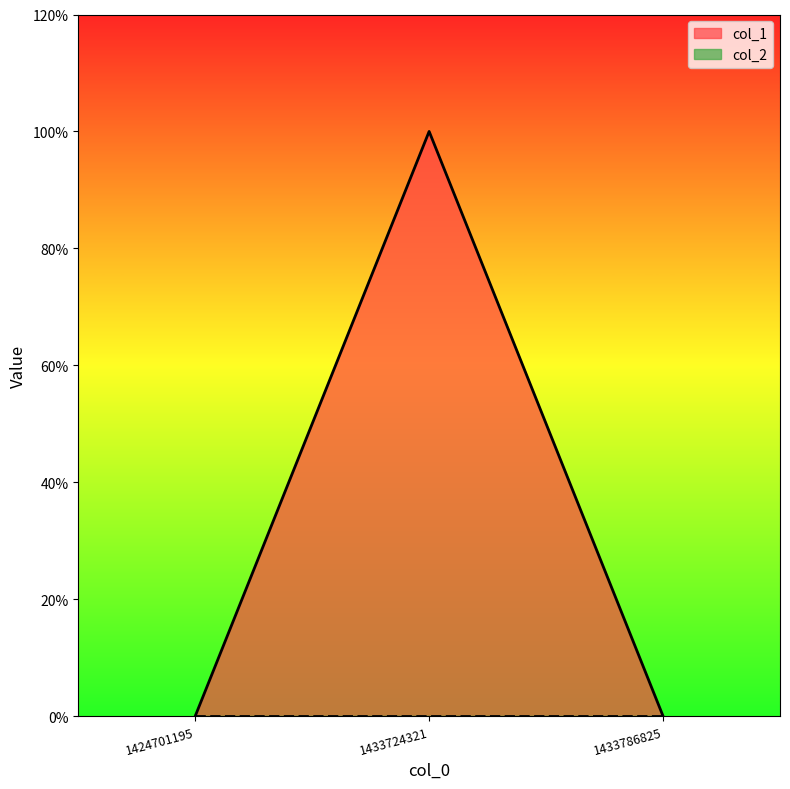

The chart shows a value of 1 at 1433724321. True or false?

False